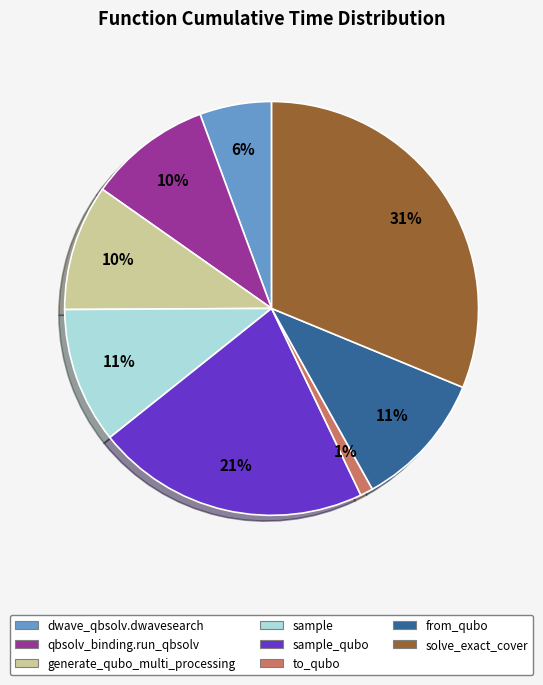

How many segments does this pie chart have?

8